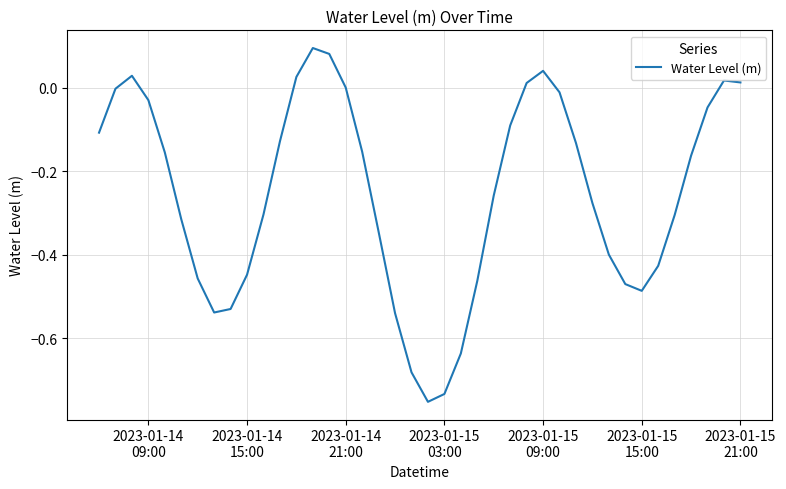

What is the difference between the maximum and minimum values?

0.8